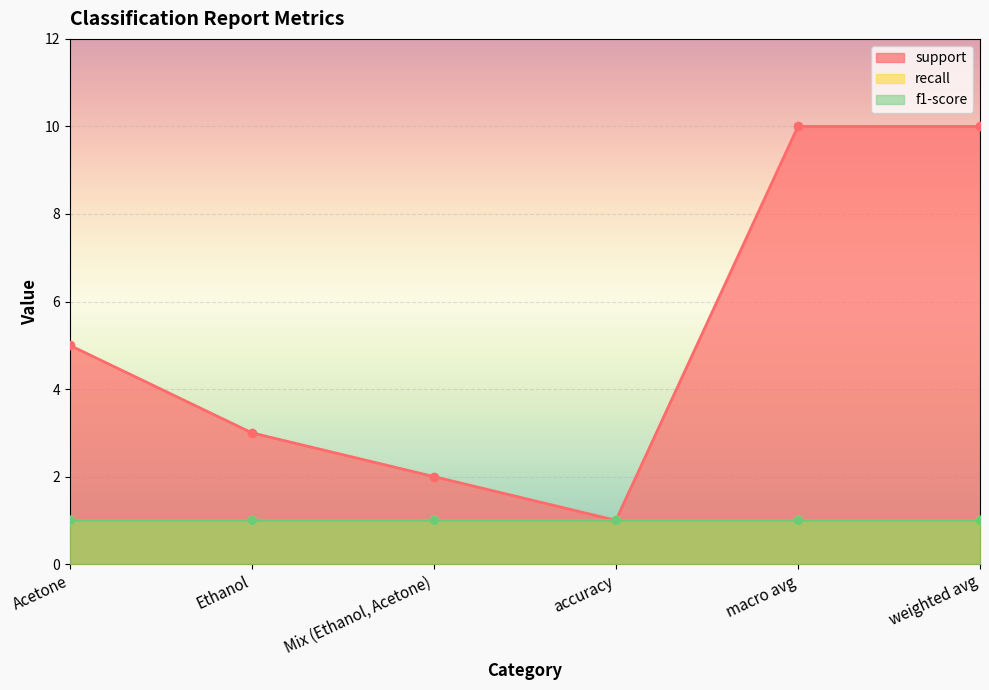

Between Ethanol and macro avg, which series saw the biggest shift?

support